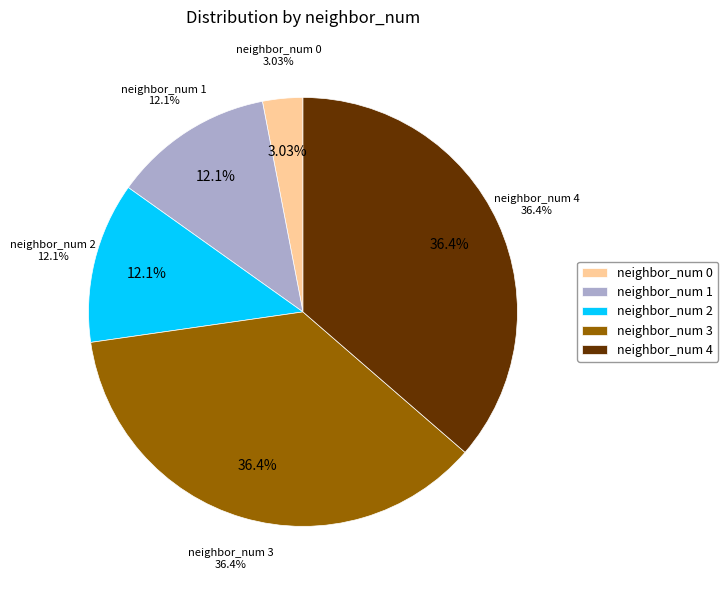

Count the number of slices in the pie.

5